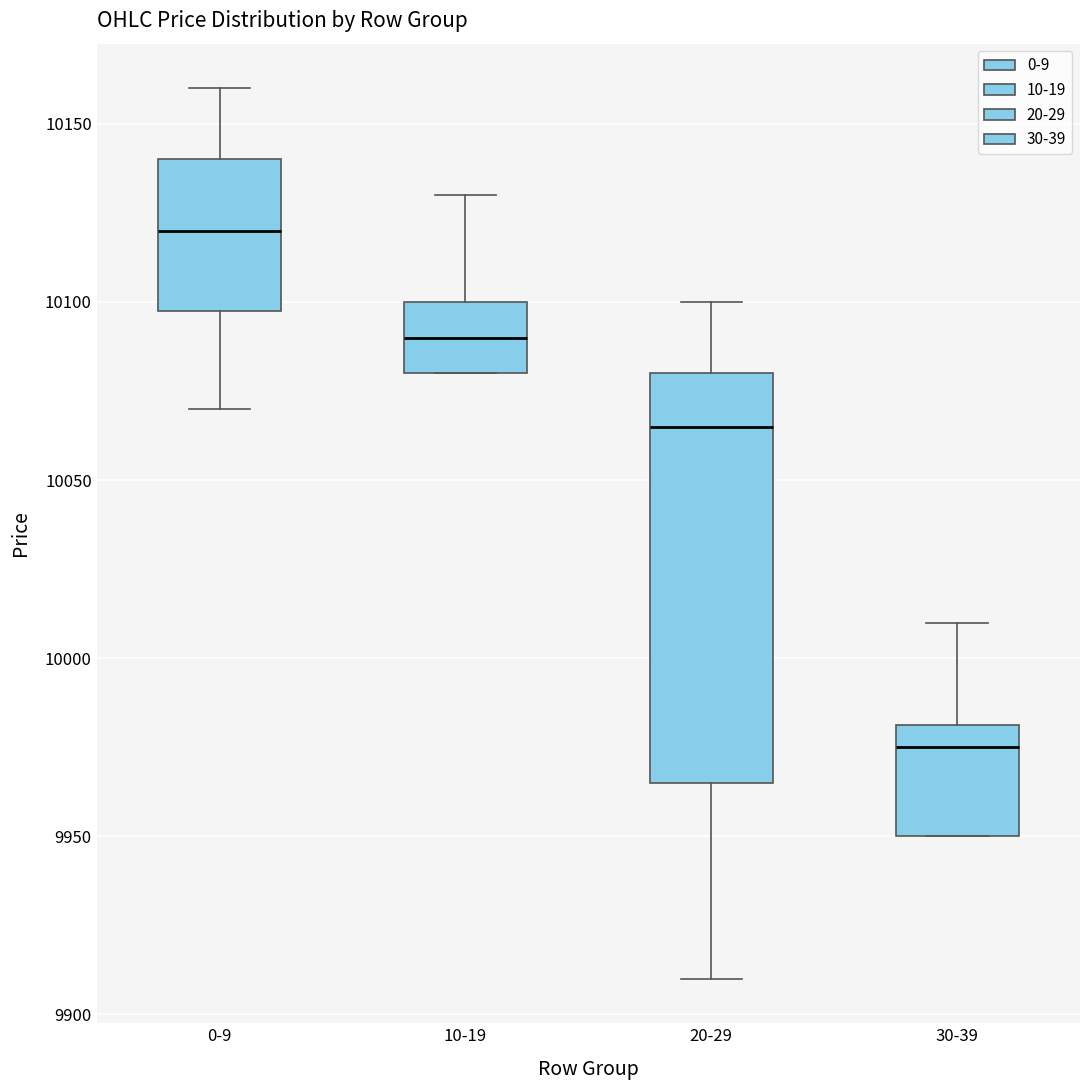

Reading left to right, transcribe this box plot: for each box, give where its median line is, the range the box spans, and where its two whiskers end, as read against the y-axis. The values are not printed on the chart, so give them approximately, as read against the axis.

0-9: median 10120, box 10100 to 10140, whiskers 10070 to 10160
10-19: median 10090, box 10080 to 10100, whiskers 10080 to 10130
20-29: median 10065, box 9965 to 10080, whiskers 9910 to 10100
30-39: median 9975, box 9950 to 9980, whiskers 9950 to 10010